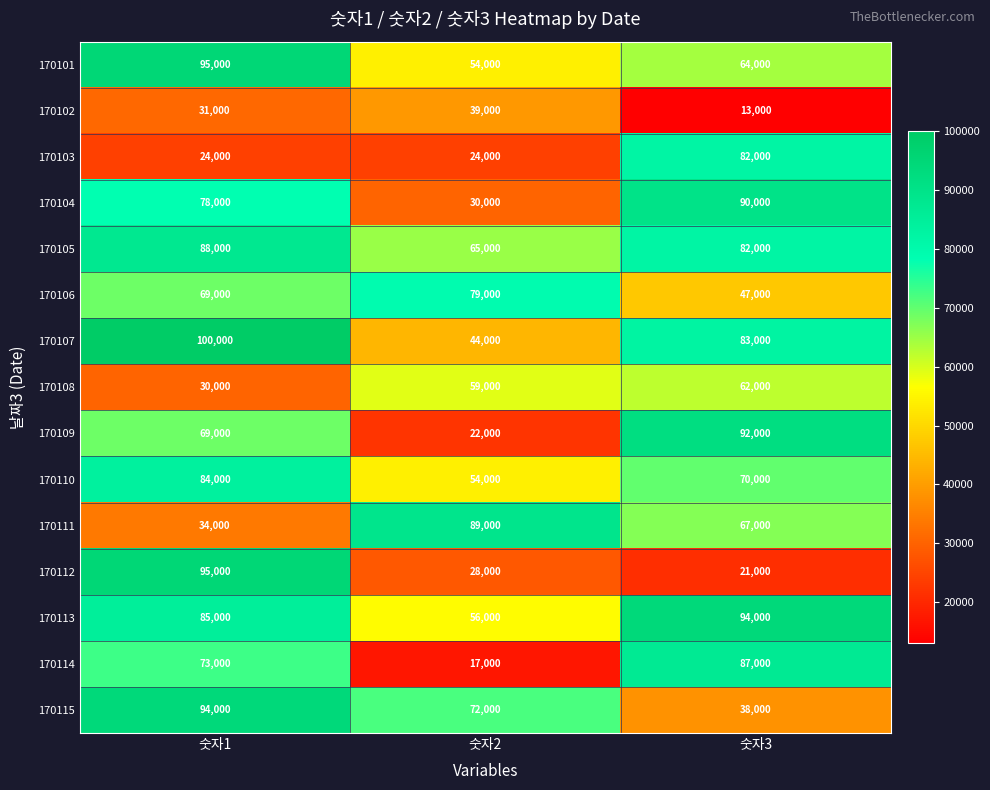

What is the total value across all series at 숫자1?

1049000